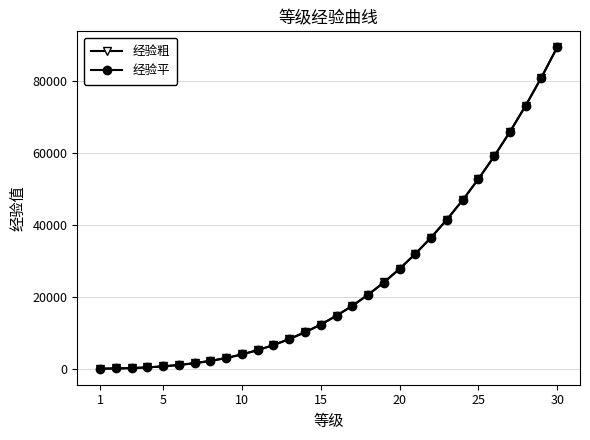

What is the difference between the maximum and minimum values in the 经验平 series?

89350